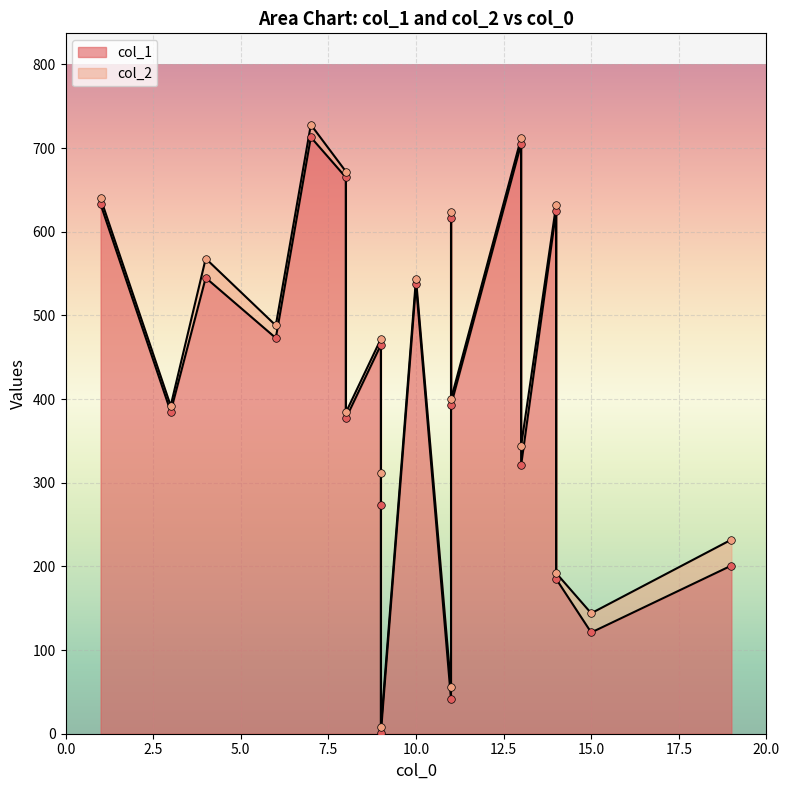

At which category is the sum across all series the highest?

7